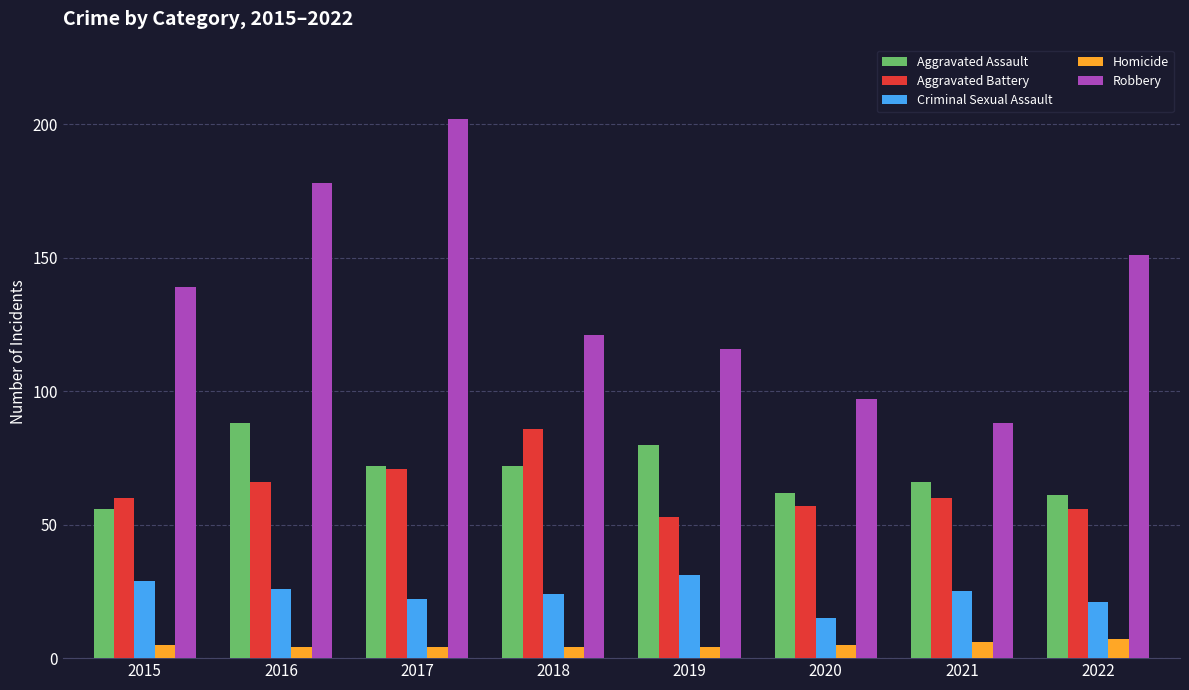

Reading left to right, what are all the values shown in this chart?

Aggravated Assault: 2015=56	2016=88	2017=72	2018=72	2019=80	2020=62	2021=66	2022=61
Aggravated Battery: 2015=60	2016=66	2017=71	2018=86	2019=53	2020=57	2021=60	2022=56
Criminal Sexual Assault: 2015=29	2016=26	2017=22	2018=24	2019=31	2020=15	2021=25	2022=21
Homicide: 2015=5	2016=4	2017=4	2018=4	2019=4	2020=5	2021=6	2022=7
Robbery: 2015=139	2016=178	2017=202	2018=121	2019=116	2020=97	2021=88	2022=151